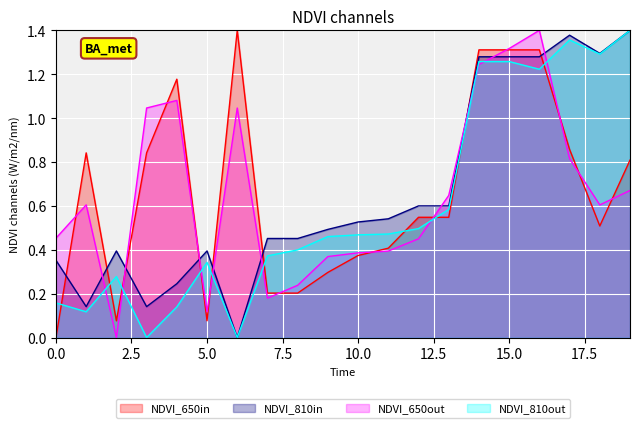

What are all the series names shown in the legend?

NDVI_650in, NDVI_810in, NDVI_650out, NDVI_810out